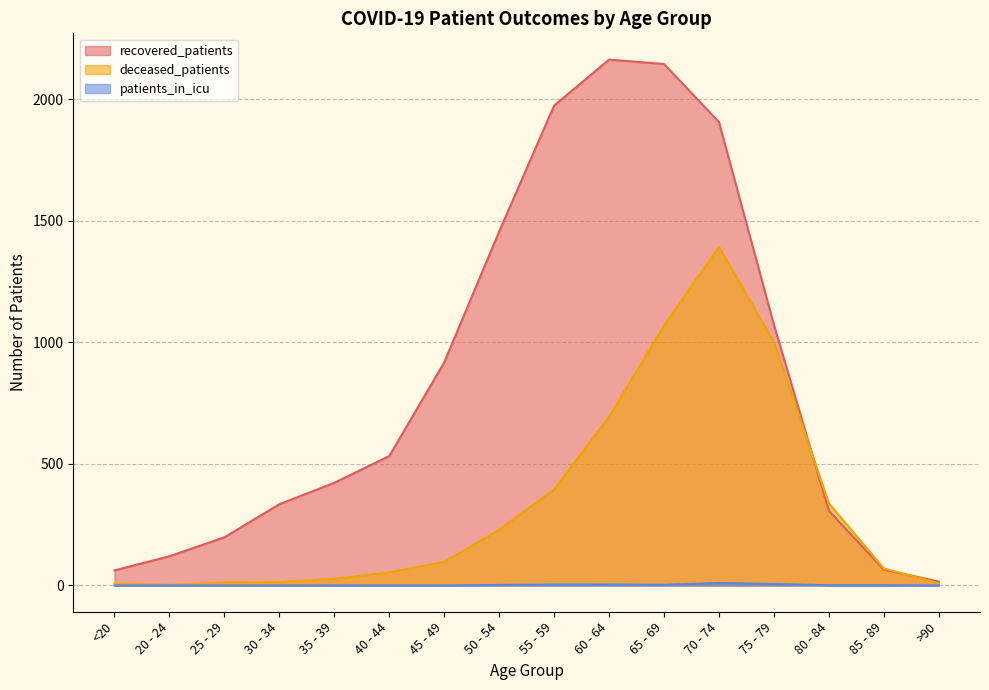

At which category is the sum across all series the highest?

70 - 74